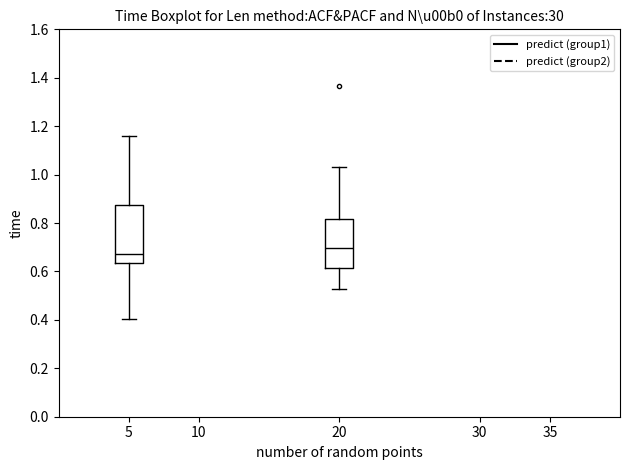

Where does the lower whisker of the box at x = 20 end on the y-axis? The values are not printed on the chart, so give them approximately, as read against the axis.

0.52